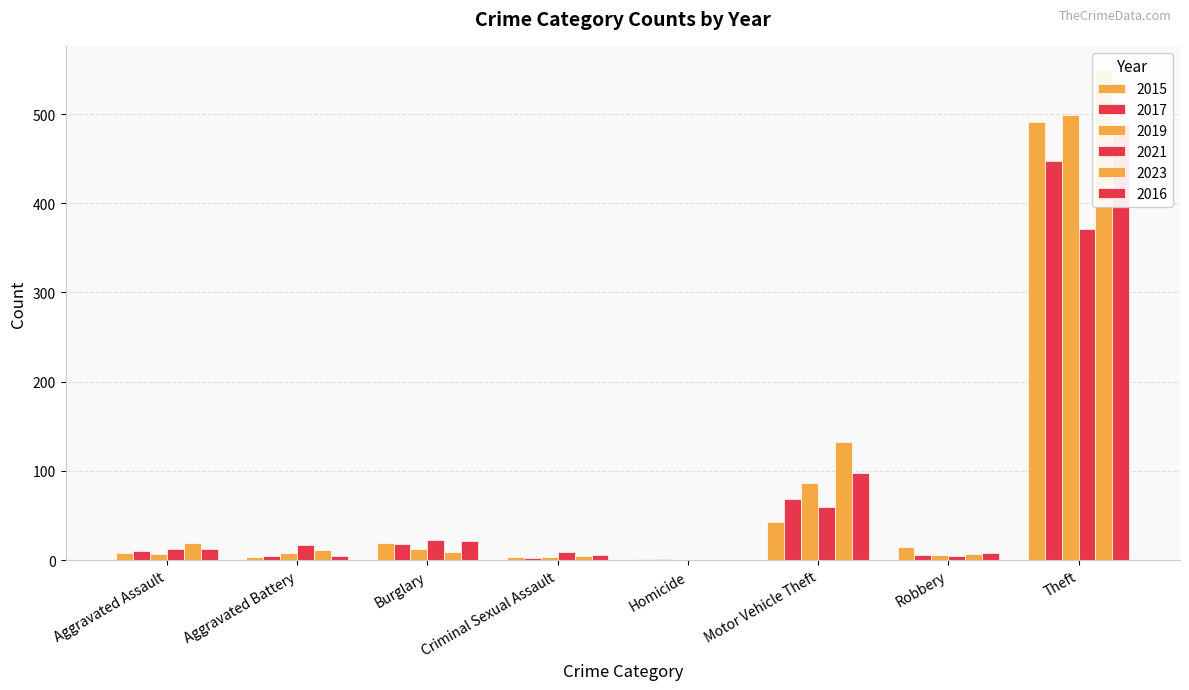

Are the bars horizontal?

No